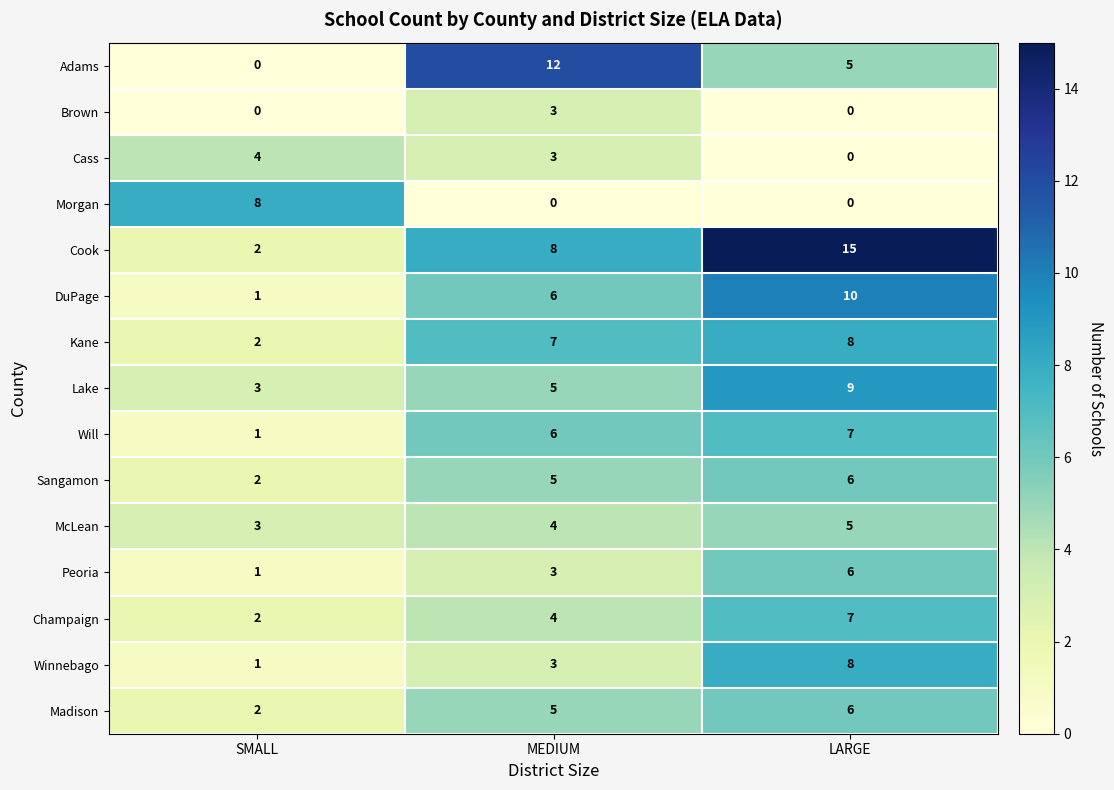

True or false: McLean has a value of 4 at MEDIUM.

True